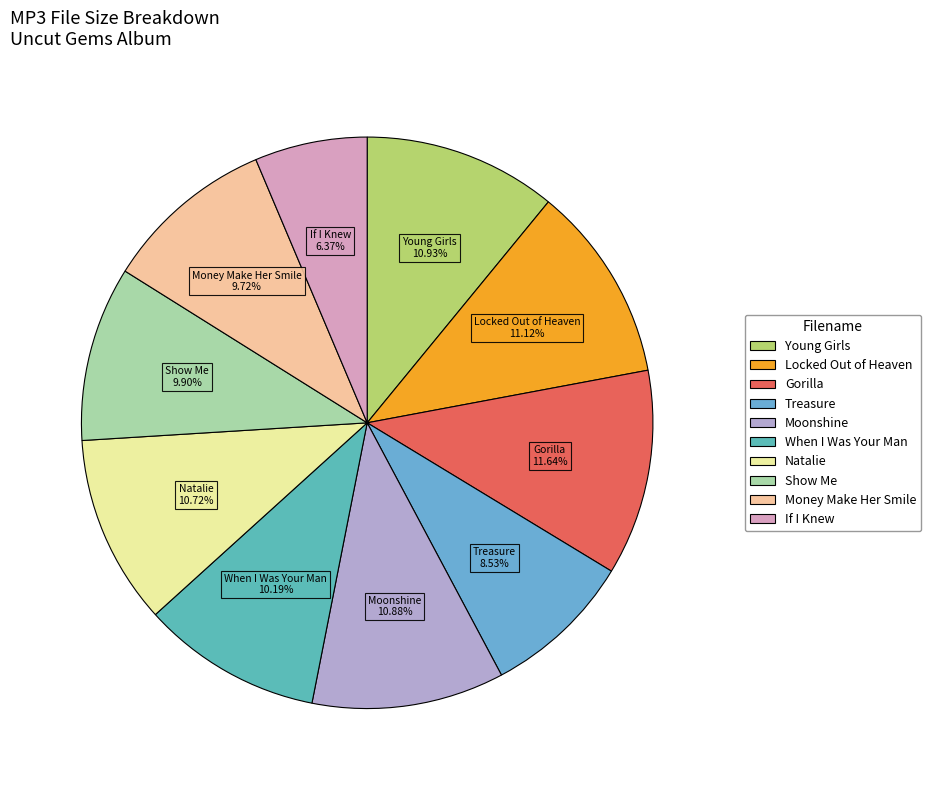

Which category has the biggest portion of the pie?

03 Gorilla.mp3